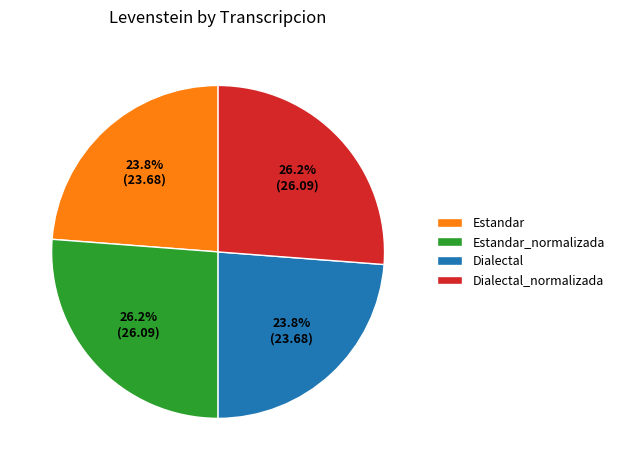

The Estandar slice represents 33% of the pie. True or false?

False